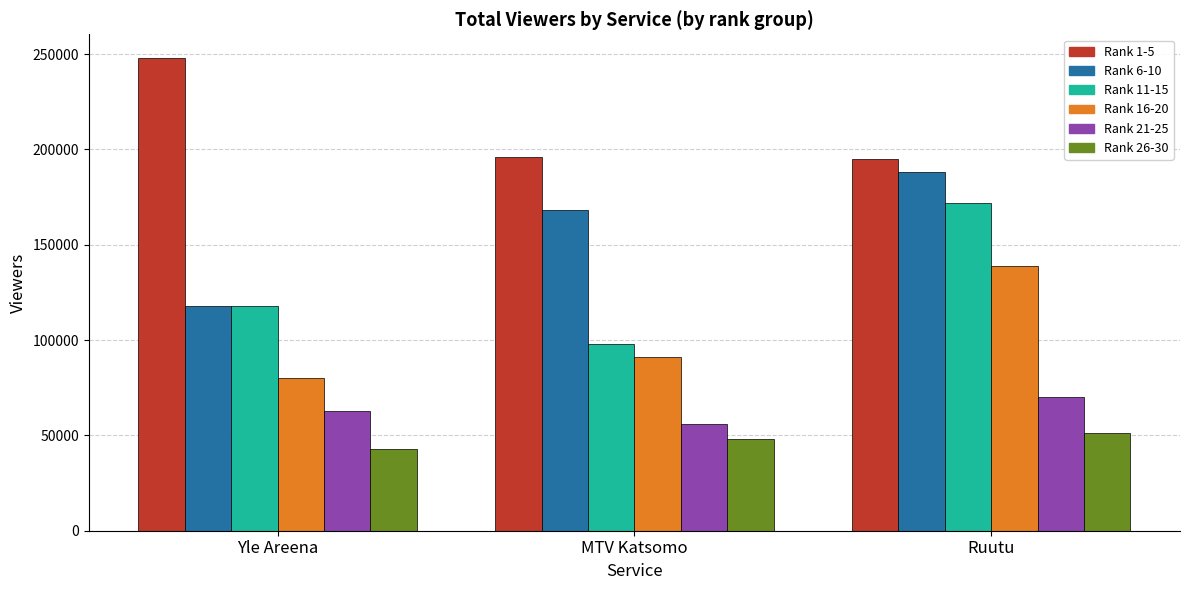

What is the smallest value displayed?

43000